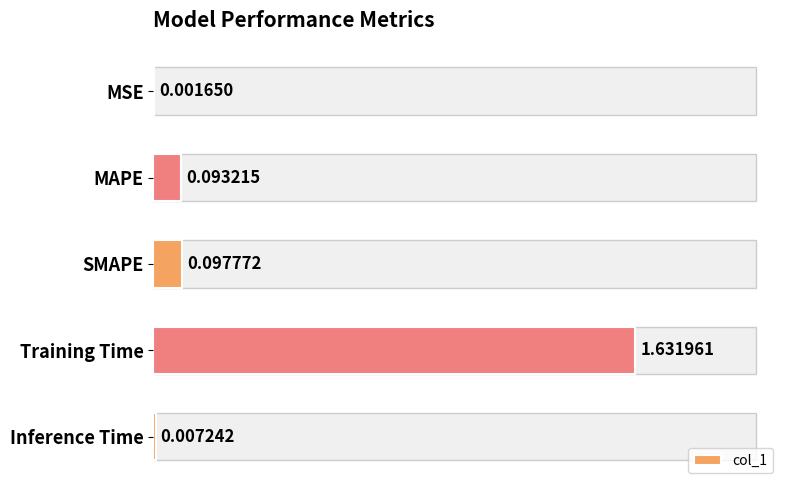

How many categories are shown in the chart?

5